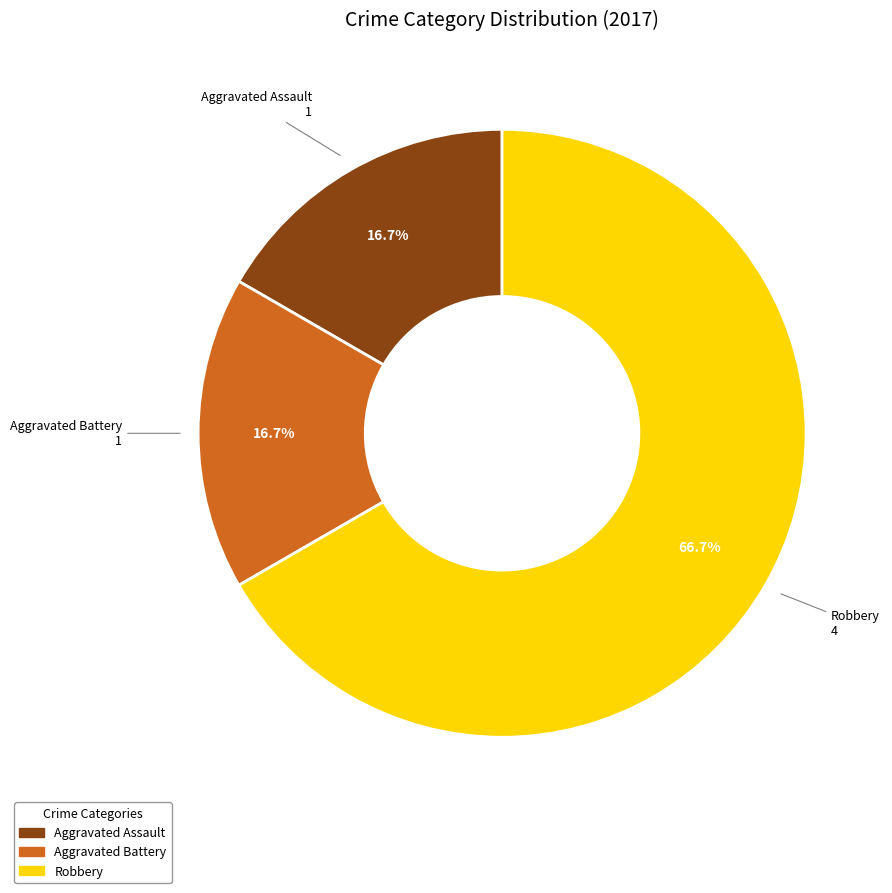

To the nearest percent, what portion does Aggravated Assault represent?

17%